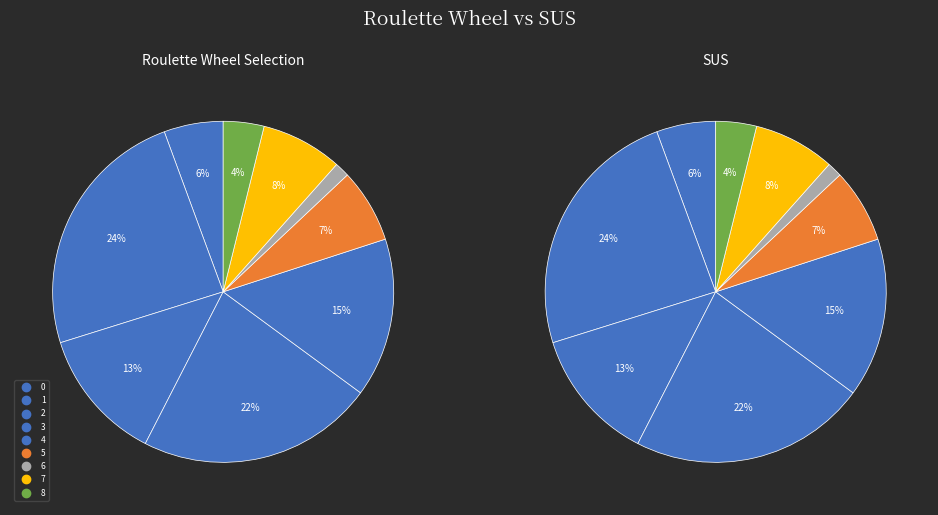

To the nearest percent, what portion does 2 represent?

13%